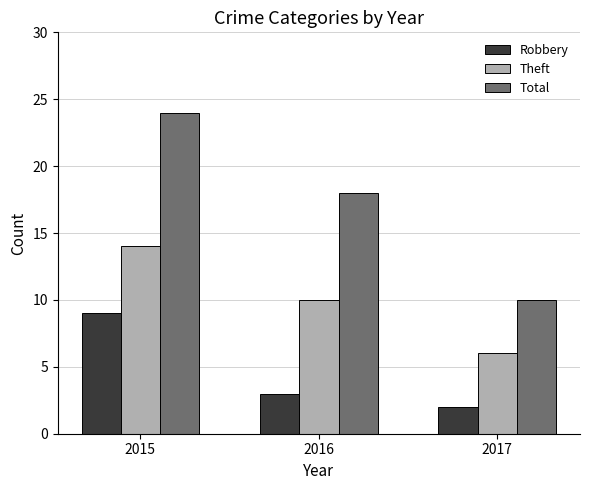

What is the greatest value displayed?

24